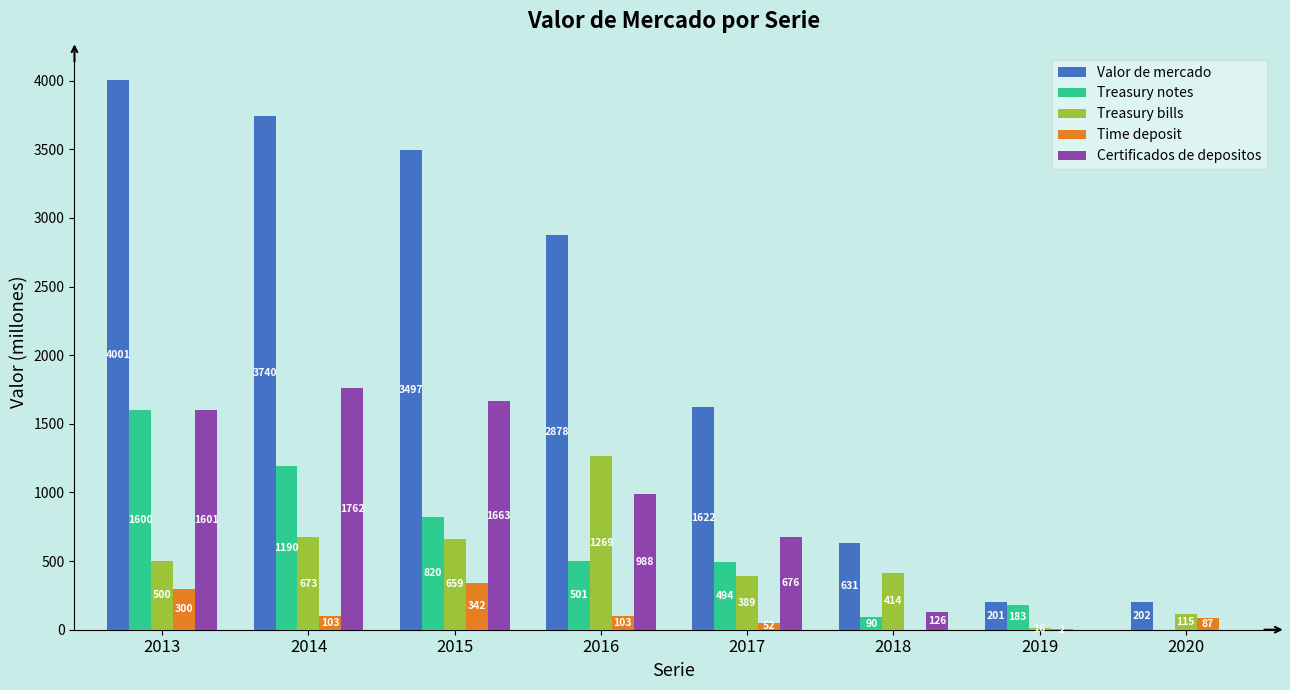

The value of Treasury notes at 2013 is 1600. True or false?

True